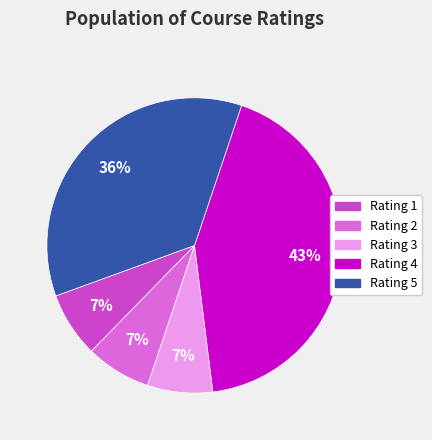

Which has a higher value, Rating 1 or Rating 5?

Rating 5